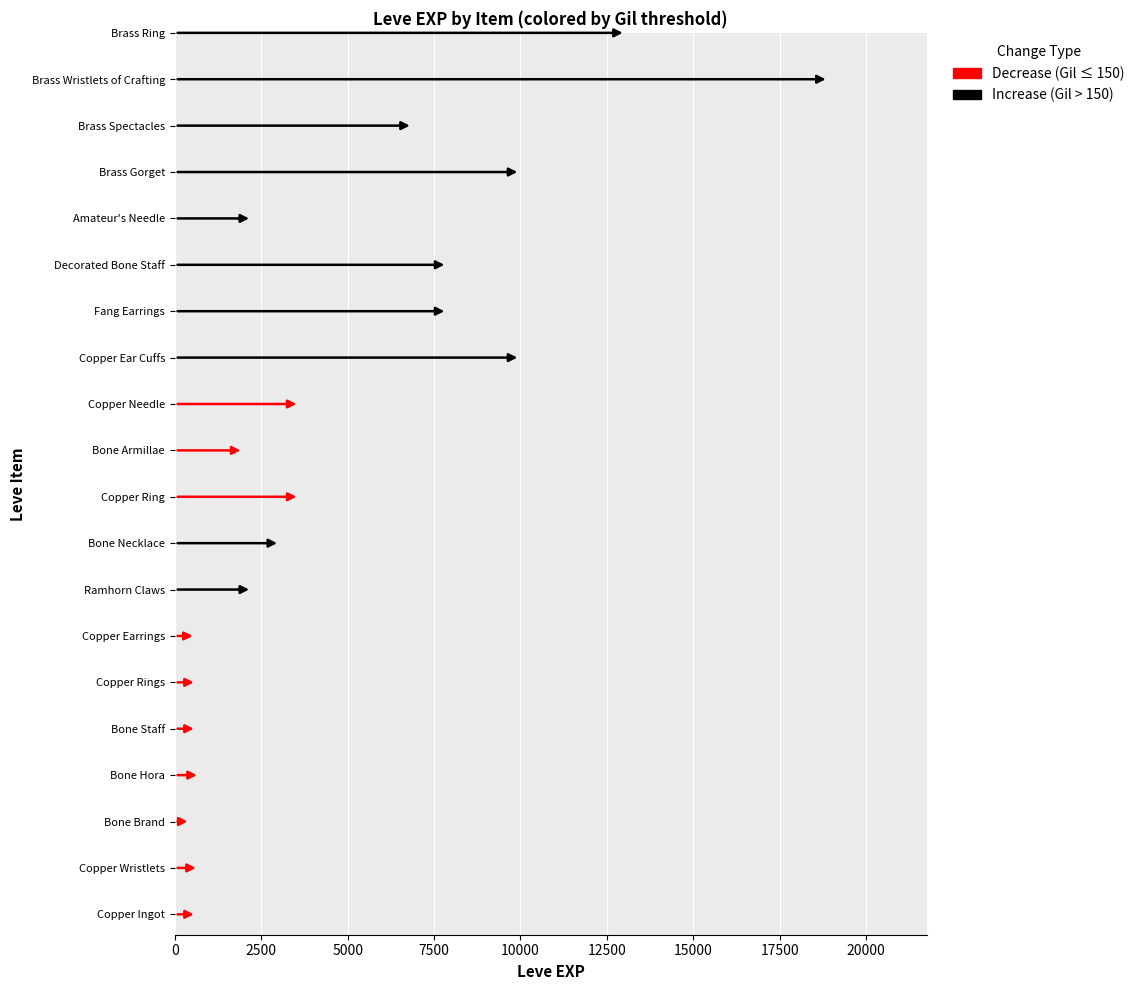

How many values in the Leve EXP series exceed 3040?

9